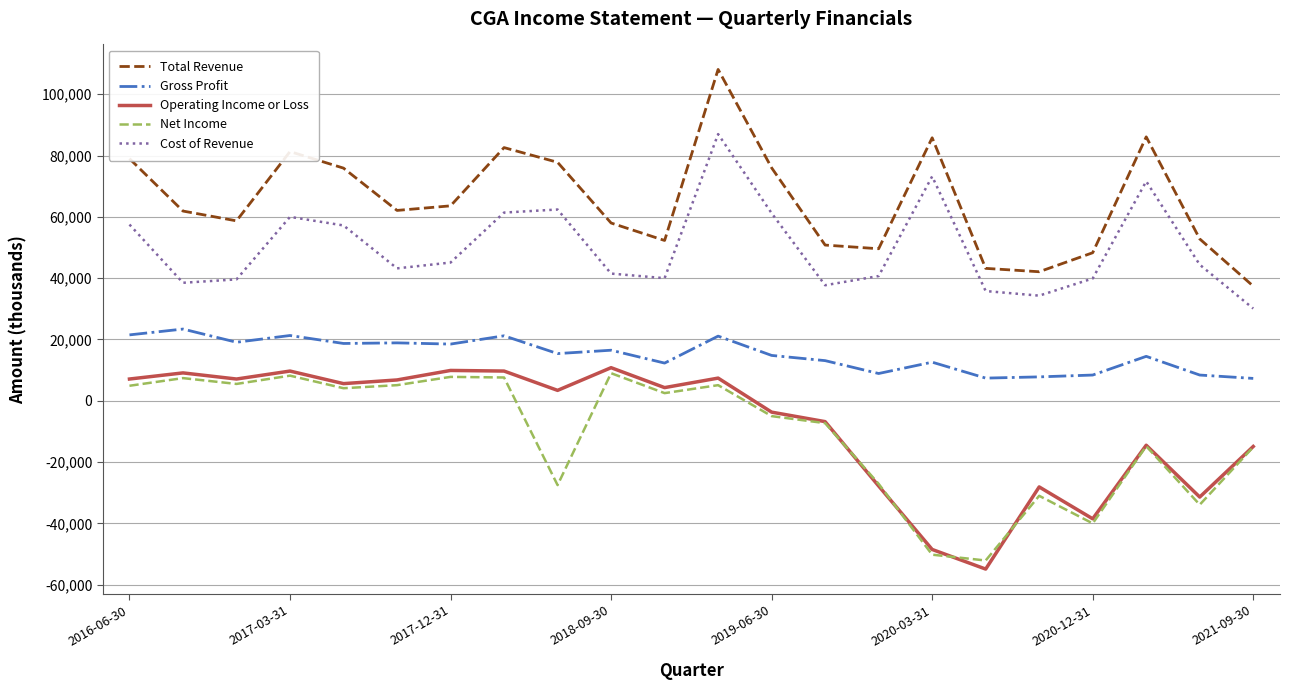

True or false: Total Revenue and Net Income intersect in this chart.

False